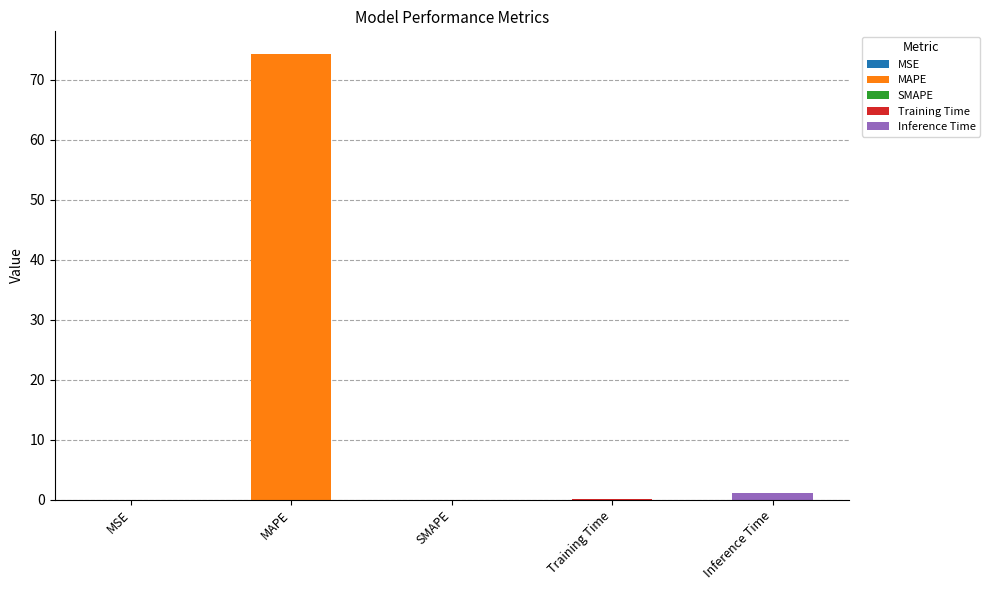

Which category has the lowest value across all series?

SMAPE